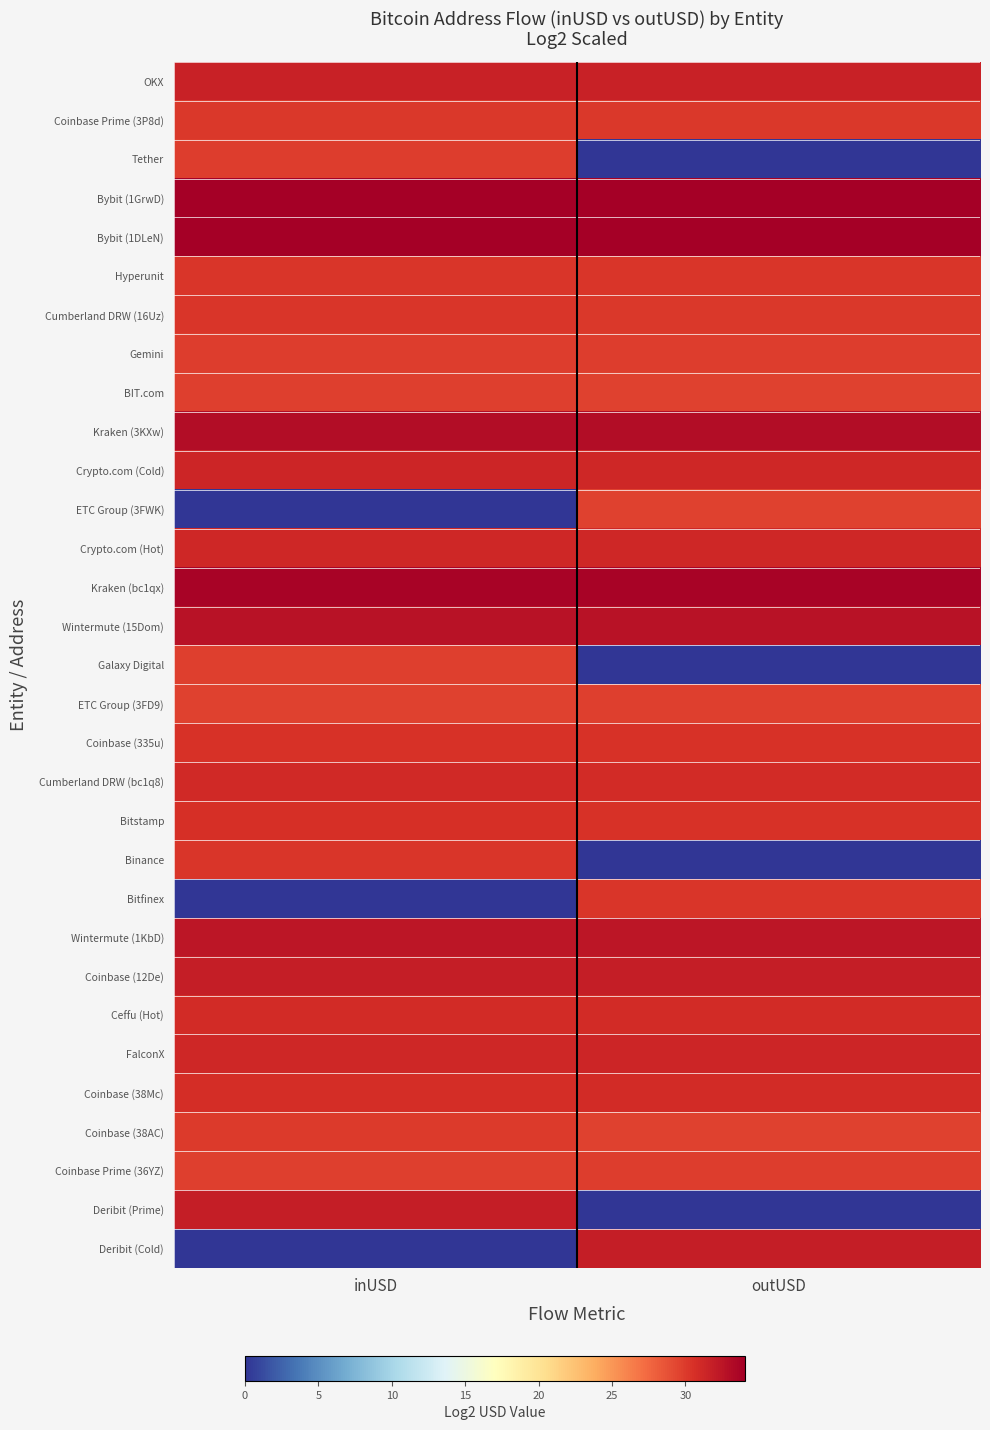

Reading right to left, what are all the values shown in this chart?

OKX: outUSD=31.6	inUSD=31.6
Coinbase Prime (3P8d): outUSD=30.1	inUSD=30.2
Tether: outUSD=0.0	inUSD=29.9
Bybit (1GrwD): outUSD=34.1	inUSD=34.1
Bybit (1DLeN): outUSD=34.0	inUSD=34.0
Hyperunit: outUSD=30.3	inUSD=30.2
Cumberland DRW (16Uz): outUSD=30.1	inUSD=30.2
Gemini: outUSD=29.9	inUSD=29.9
BIT.com: outUSD=29.6	inUSD=29.8
Kraken (3KXw): outUSD=33.0	inUSD=33.1
Crypto.com (Cold): outUSD=31.3	inUSD=31.3
ETC Group (3FWK): outUSD=29.7	inUSD=0.0
Crypto.com (Hot): outUSD=31.2	inUSD=31.2
Kraken (bc1qx): outUSD=33.7	inUSD=33.7
Wintermute (15Dom): outUSD=32.6	inUSD=32.6
Galaxy Digital: outUSD=0.0	inUSD=29.7
ETC Group (3FD9): outUSD=29.7	inUSD=29.6
Coinbase (335u): outUSD=30.6	inUSD=30.6
Cumberland DRW (bc1q8): outUSD=31.0	inUSD=31.0
Bitstamp: outUSD=30.5	inUSD=30.6
Binance: outUSD=0.0	inUSD=30.3
Bitfinex: outUSD=30.3	inUSD=0.0
Wintermute (1KbD): outUSD=32.4	inUSD=32.4
Coinbase (12De): outUSD=31.9	inUSD=31.9
Ceffu (Hot): outUSD=30.9	inUSD=31.0
FalconX: outUSD=31.3	inUSD=31.2
Coinbase (38Mc): outUSD=30.9	inUSD=30.8
Coinbase (38AC): outUSD=29.7	inUSD=29.9
Coinbase Prime (36YZ): outUSD=29.8	inUSD=29.7
Deribit (Prime): outUSD=0.0	inUSD=31.9
Deribit (Cold): outUSD=31.8	inUSD=0.0